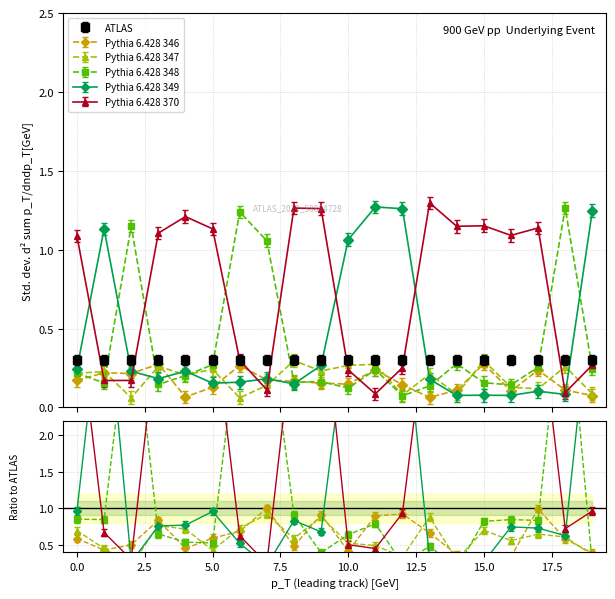

Which category has the lowest value across all series?

12